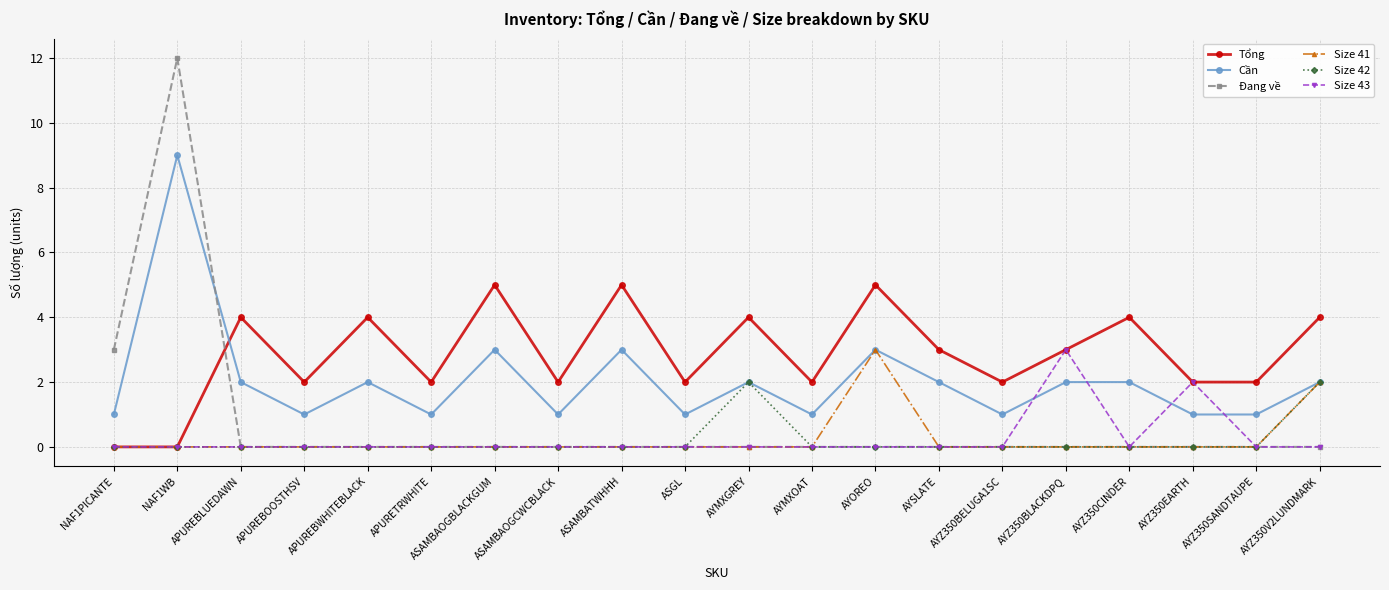

What is the sum of the Cần values at AYMXOAT and ASAMBATWHHH?

4